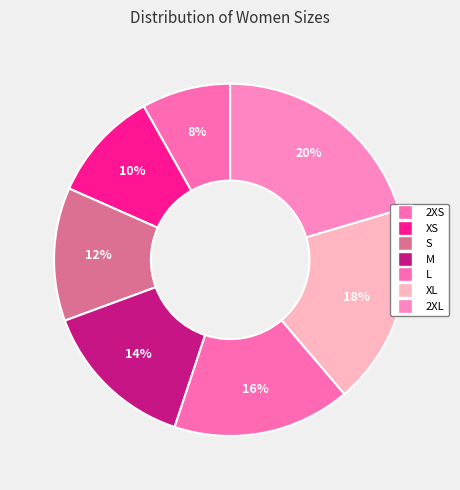

Count the number of slices in the pie.

7